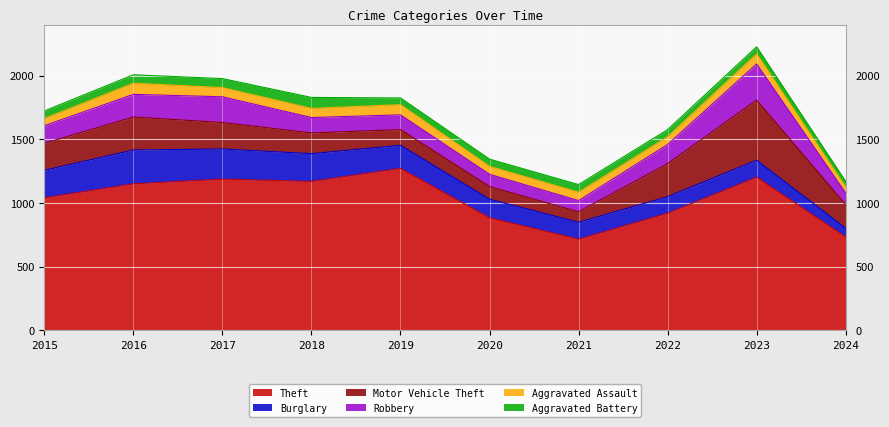

Reading left to right, list all the values displayed in this chart.

Theft: 1041	1151	1188	1170	1272	884	716	920	1203	734
Burglary: 216	266	237	218	182	146	133	130	134	68
Motor Vehicle Theft: 212	259	208	163	123	99	82	259	472	186
Robbery: 139	178	202	121	116	97	88	151	284	91
Aggravated Assault: 56	88	72	72	80	62	66	61	79	47
Aggravated Battery: 60	66	71	86	53	57	60	56	56	45